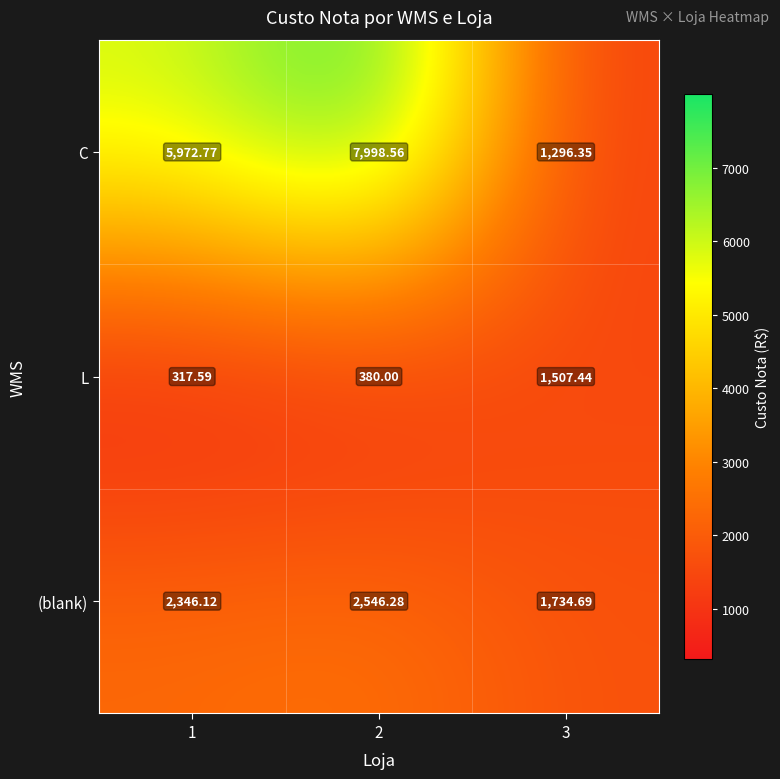

Rank the series by their maximum value, from lowest to highest.

L, (blank), C